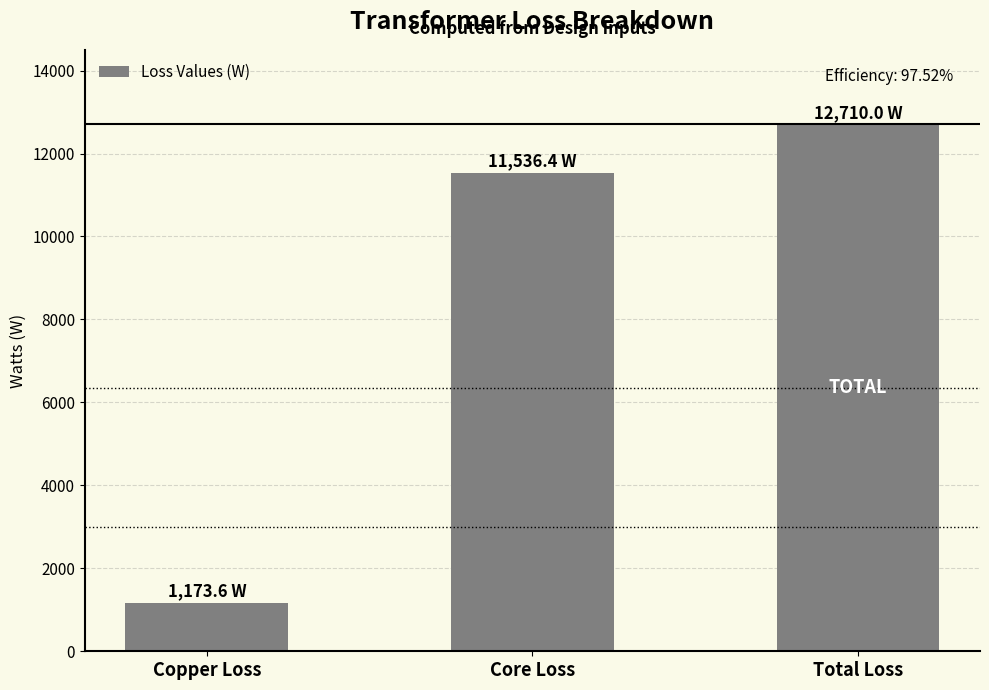

Does the chart contain stacked bars?

No